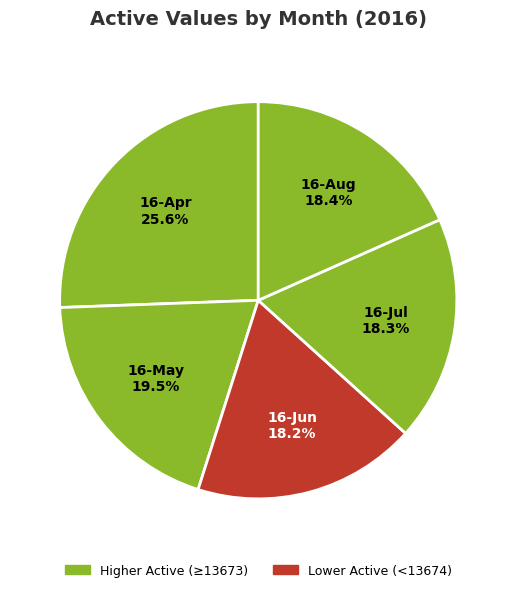

True or false: 16-Jul accounts for 18% of the total.

True